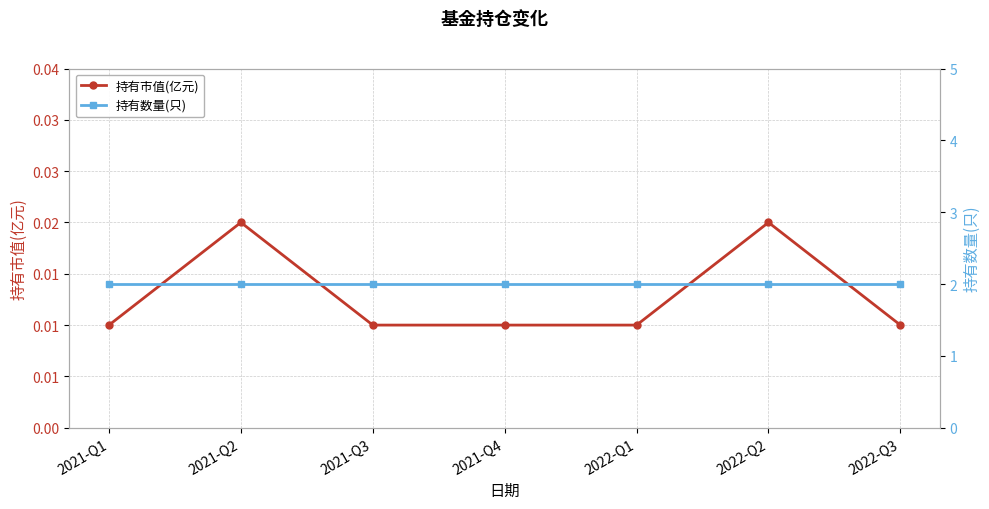

The value of 持有市值(亿元) at 2021-Q3 is 0.0. True or false?

True